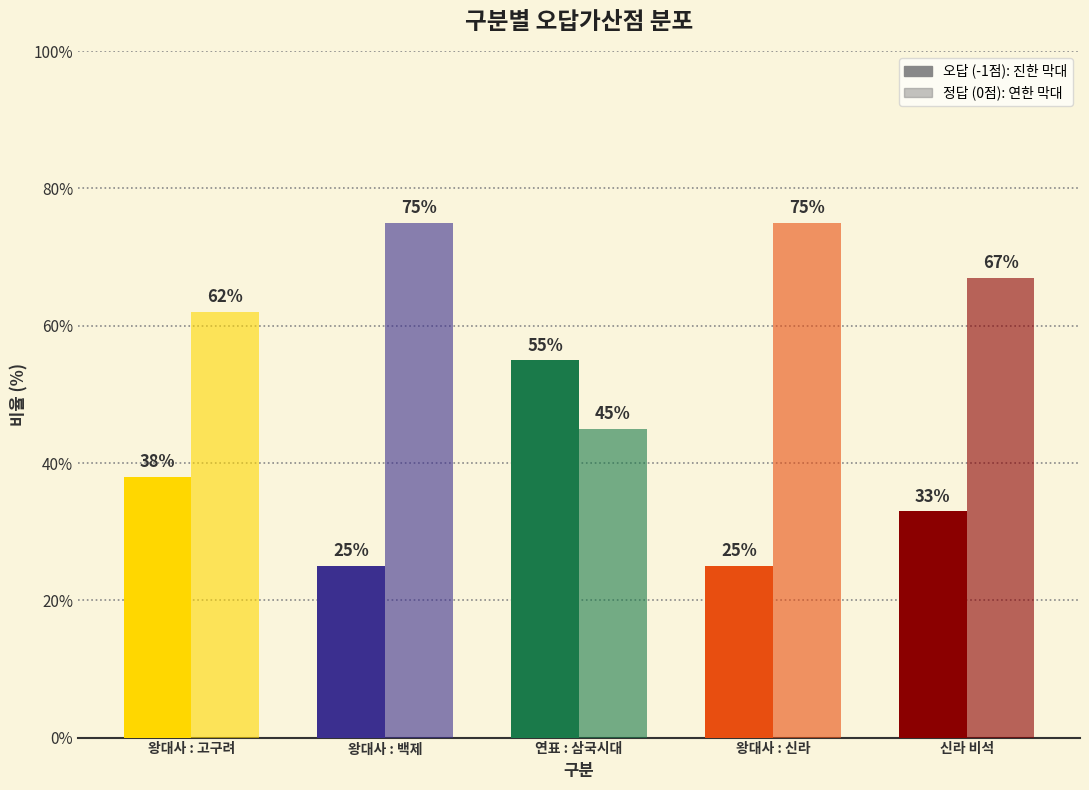

Is it true that 오답 (-1점) equals 38 at 왕대사 : 신라?

False